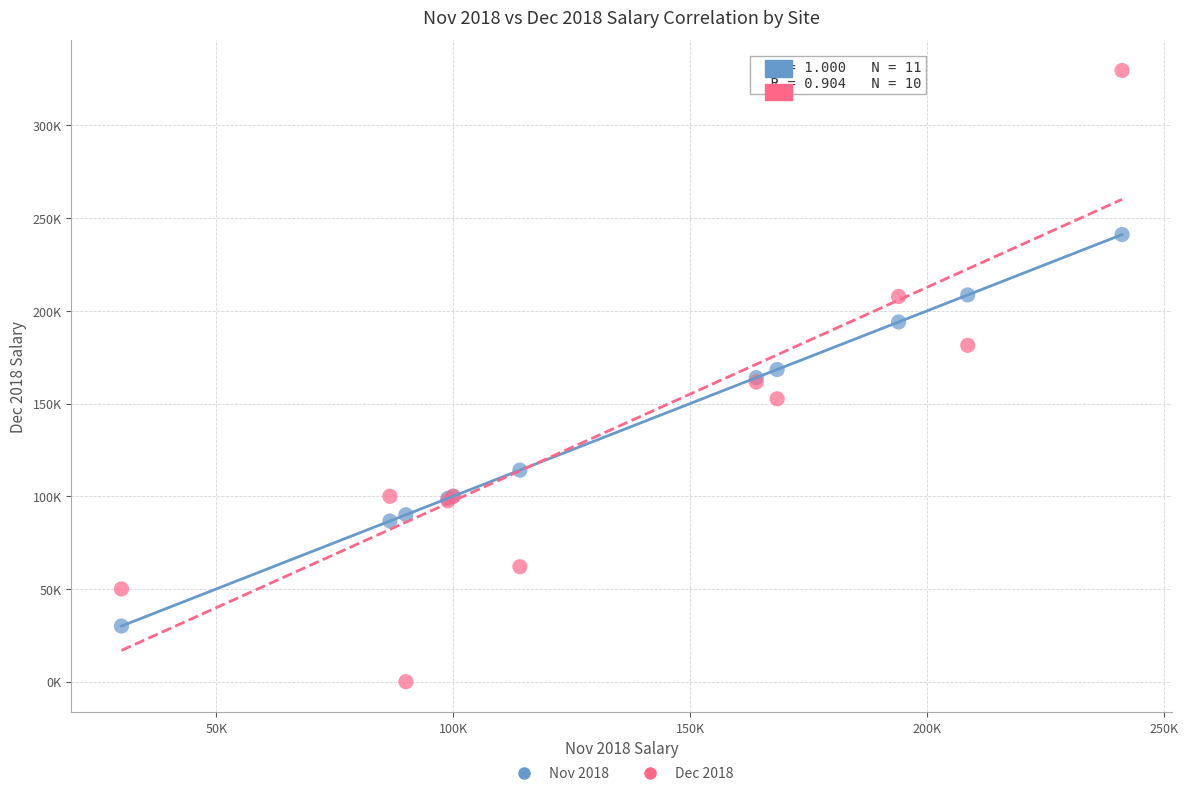

What are all the series names shown in the legend?

Nov 2018, Dec 2018